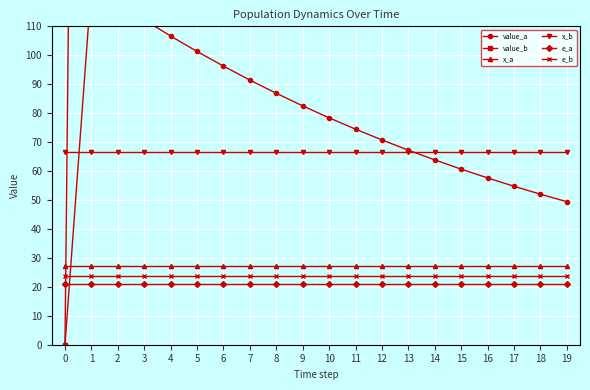

What is the sum of all x_a values?

546.9